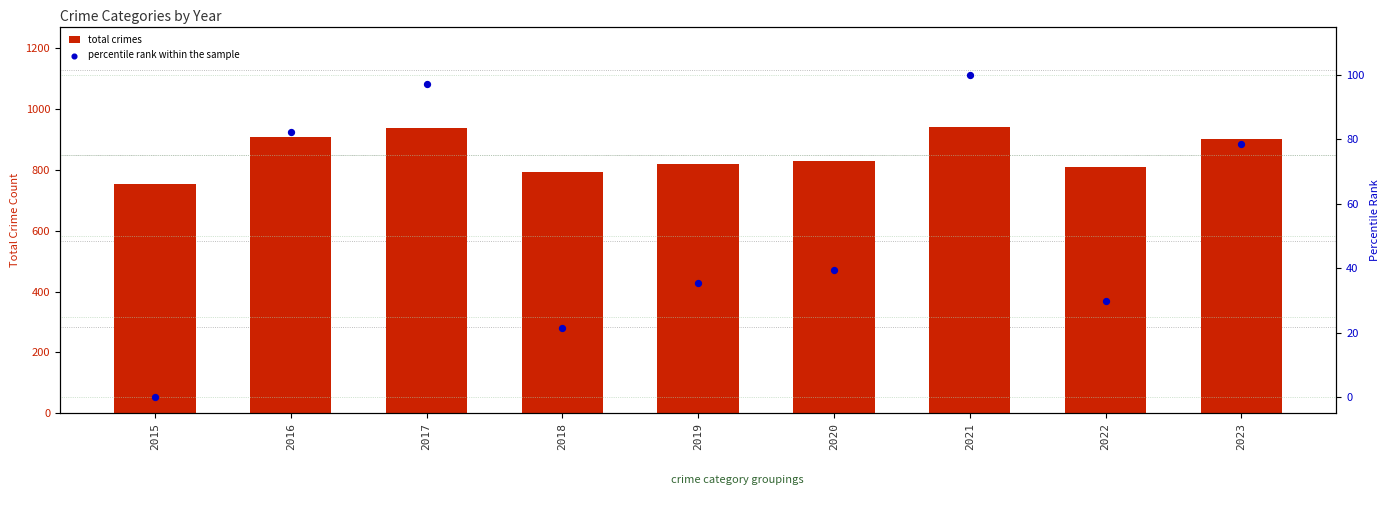

At which category is the sum across all series the highest?

2021